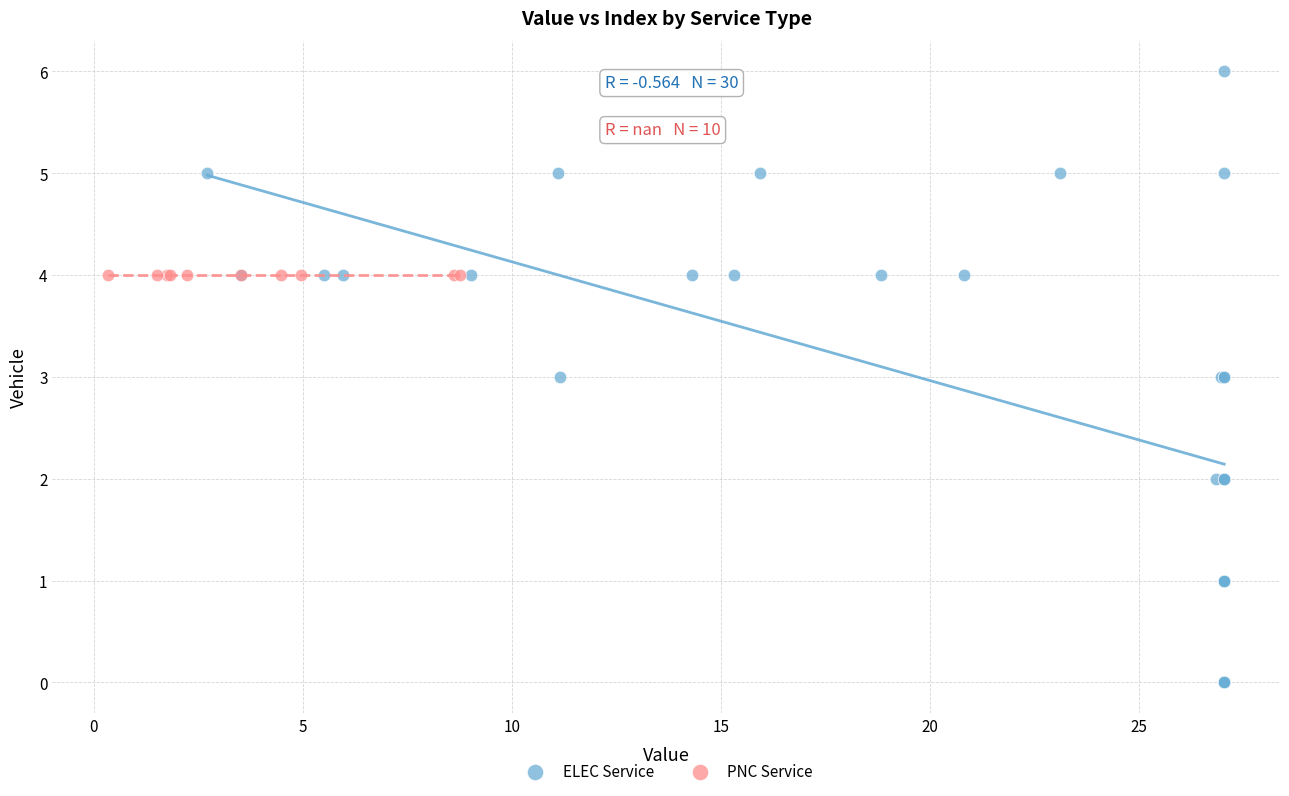

Which series contains the lowest Y value?

ELEC Service